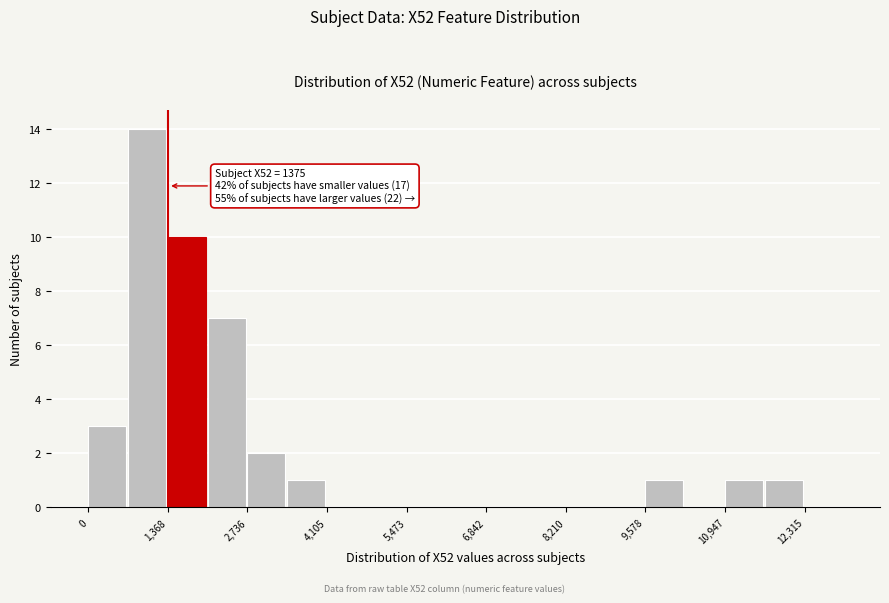

Around what value on the x-axis is the tallest bar? Give the approximate position of its centre, as read against the axis.

1000